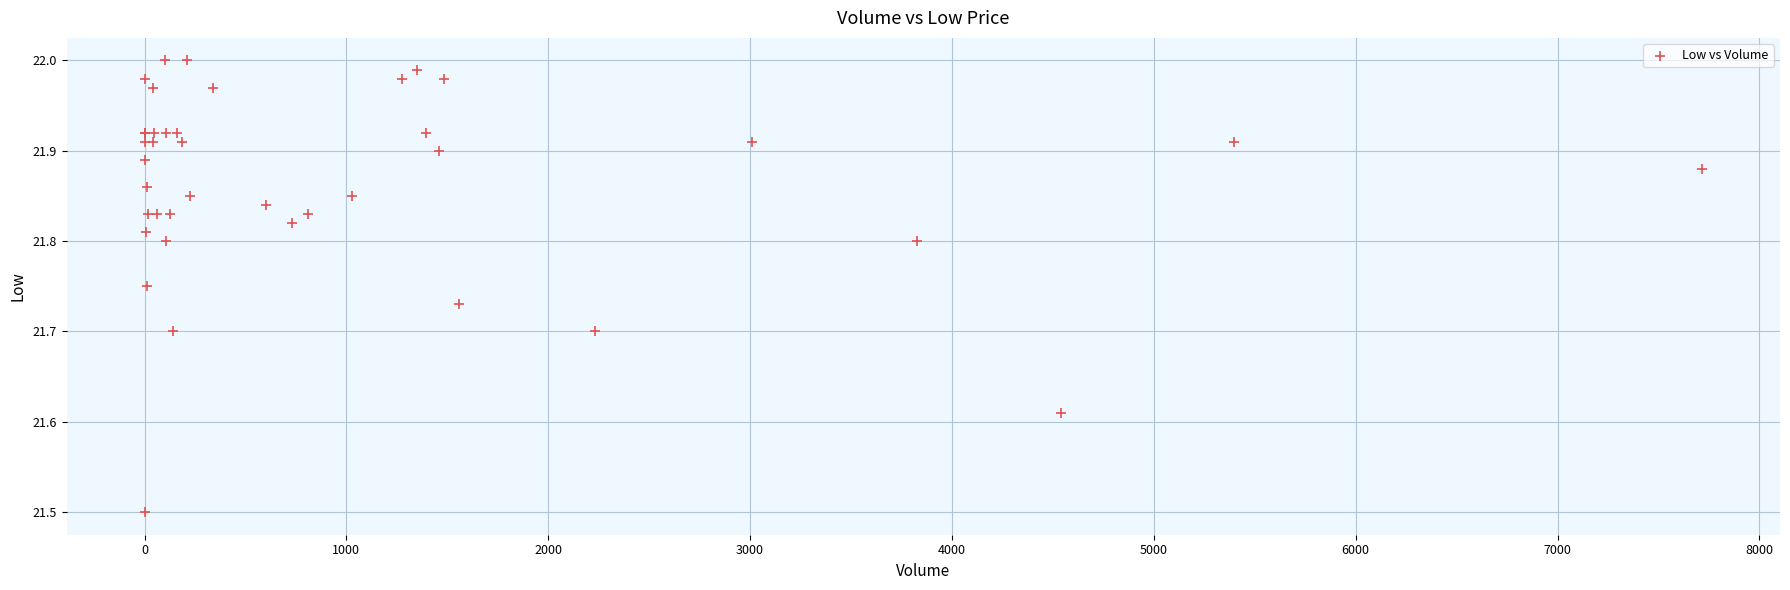

What Y value in the scatter plot is closest to 21?

21.5